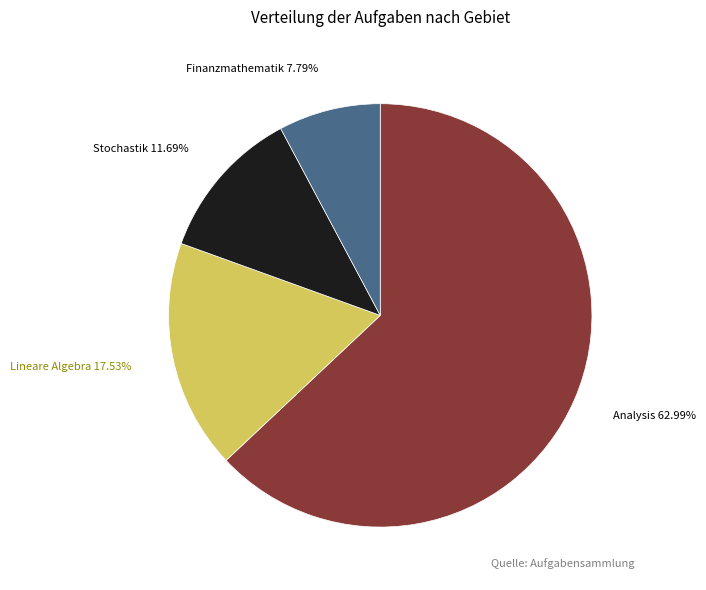

To the nearest percent, what is the combined percentage of Analysis and Finanzmathematik?

71%